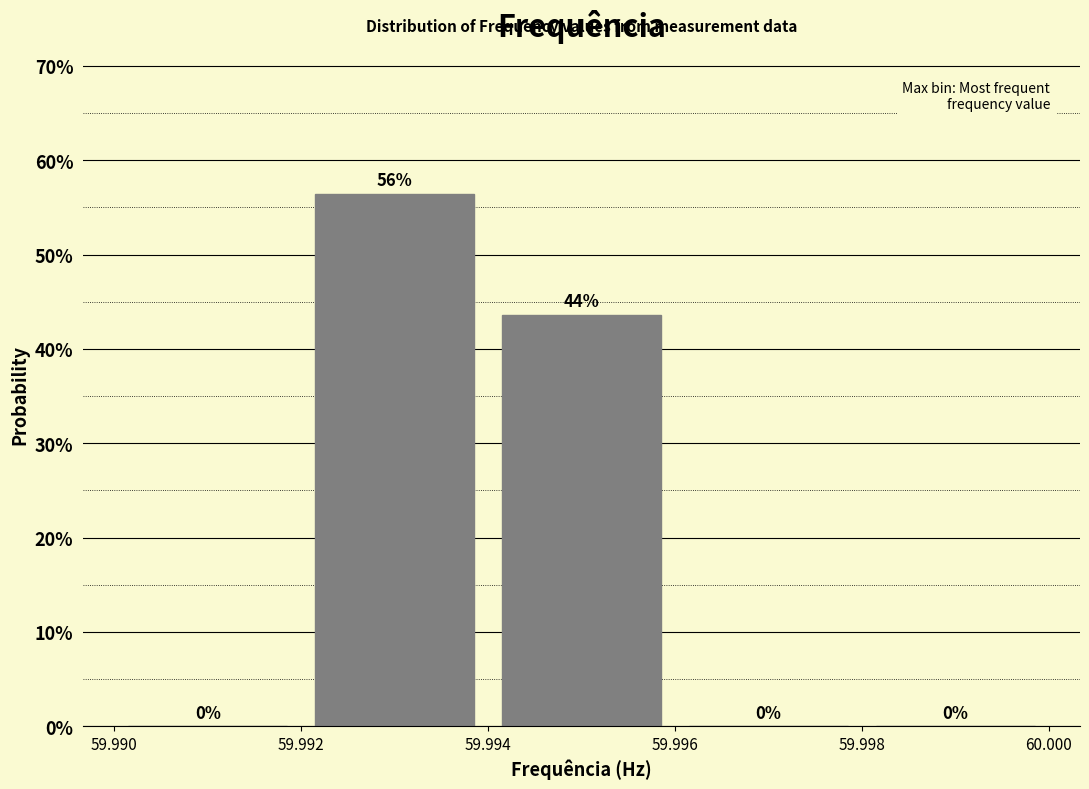

Which range on the x-axis has the tallest bar?

59.992 to 59.994